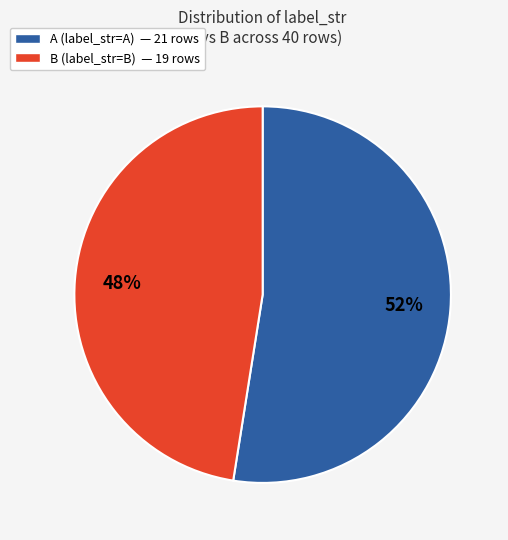

The B (label_str=B) — 19 rows slice represents 48% of the pie. True or false?

True